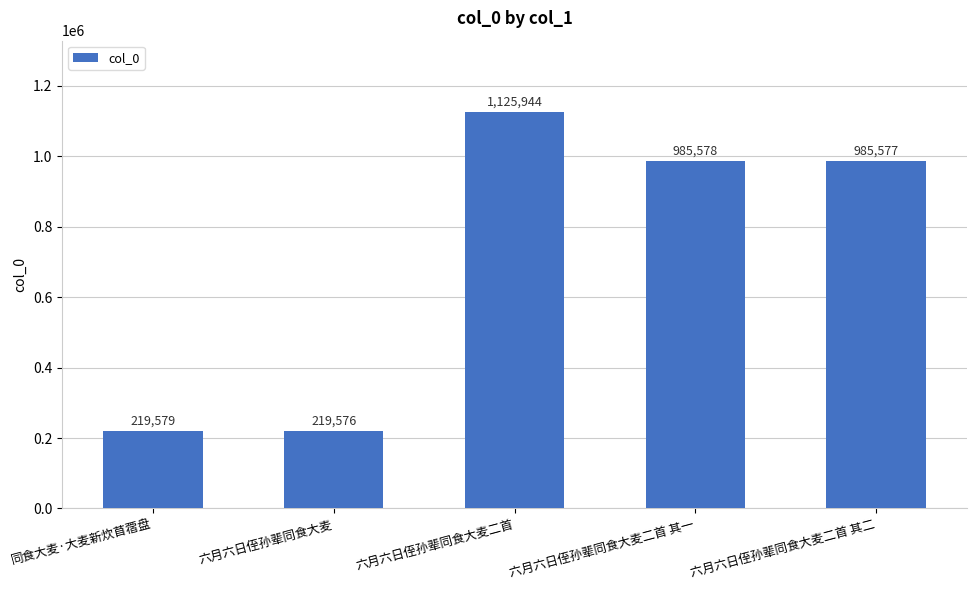

Rank the categories by value from highest to lowest.

六月六日侄孙辈同食大麦二首, 六月六日侄孙辈同食大麦二首 其一, 六月六日侄孙辈同食大麦二首 其二, 同食大麦·大麦新炊苜蓿盘, 六月六日侄孙辈同食大麦